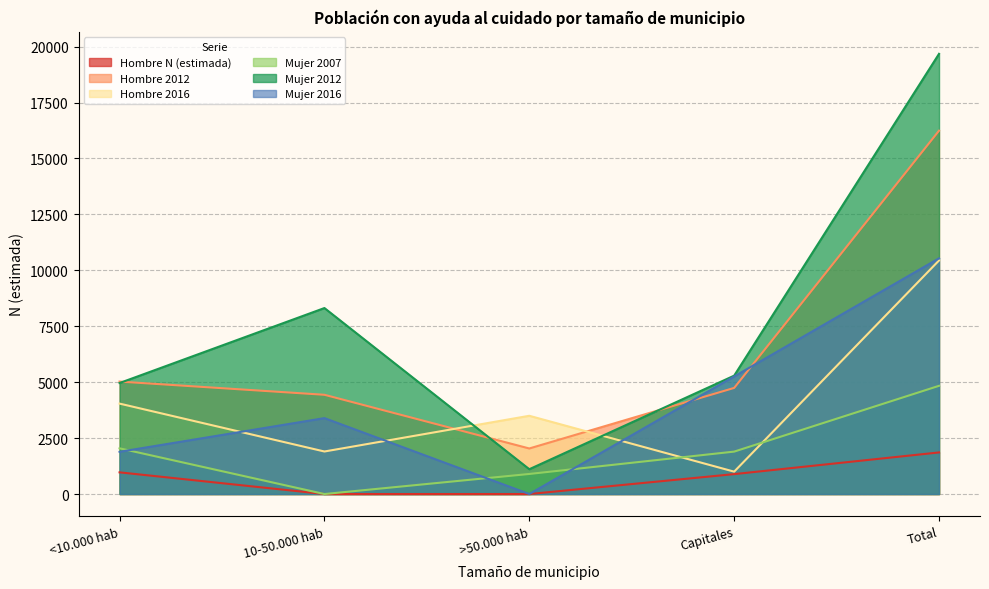

How many times do Mujer 2016 and Hombre 2012 cross each other?

2